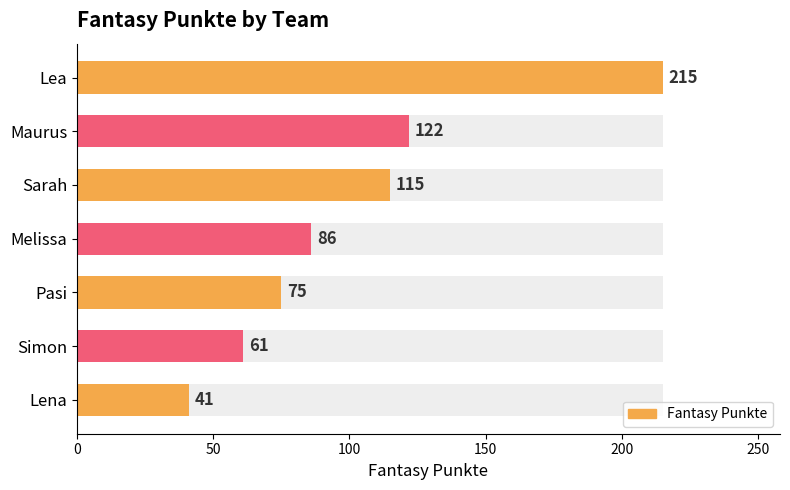

Which has a higher value, Melissa or Lena?

Melissa